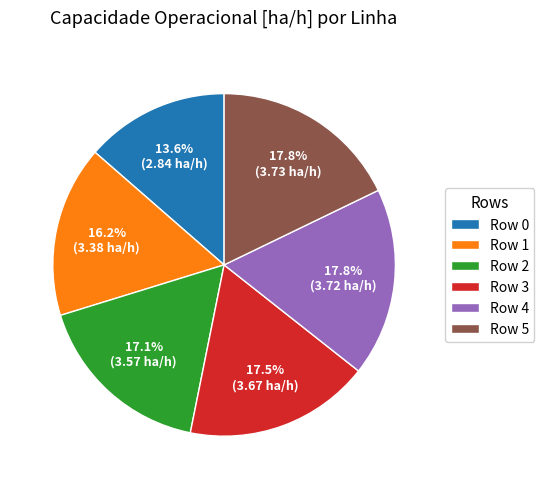

What percentage is NOT represented by Row 1?

83.8%